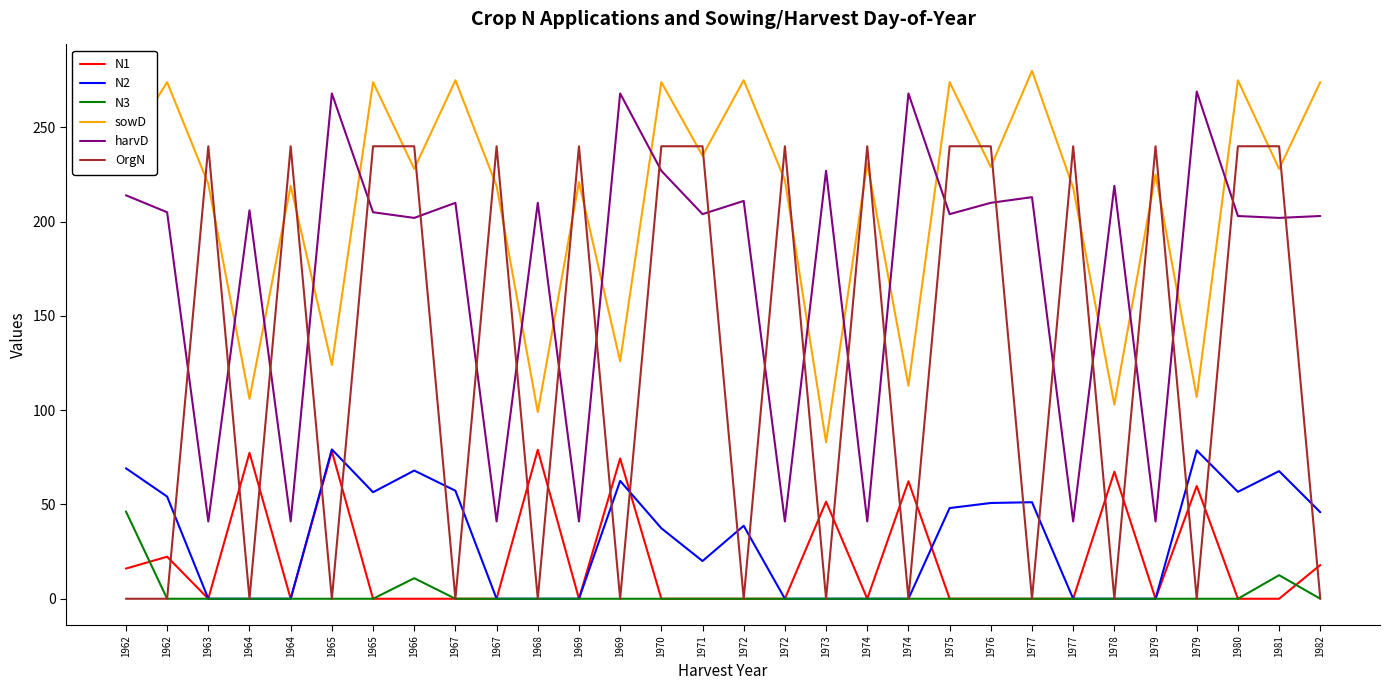

What is the greatest value displayed?

280.0